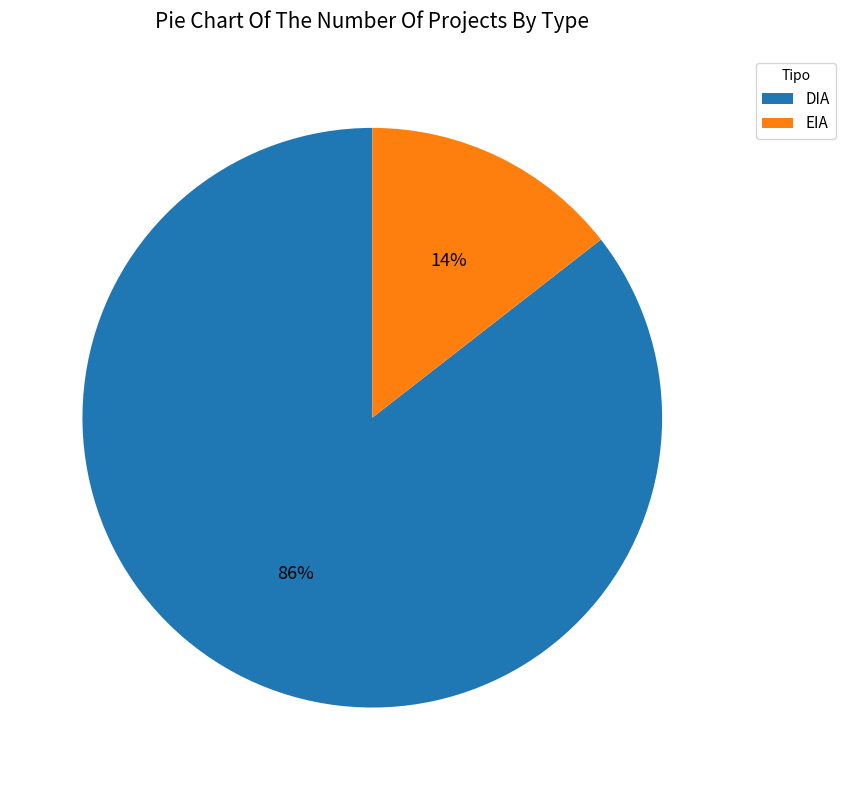

To the nearest percent, what portion does EIA represent?

14%